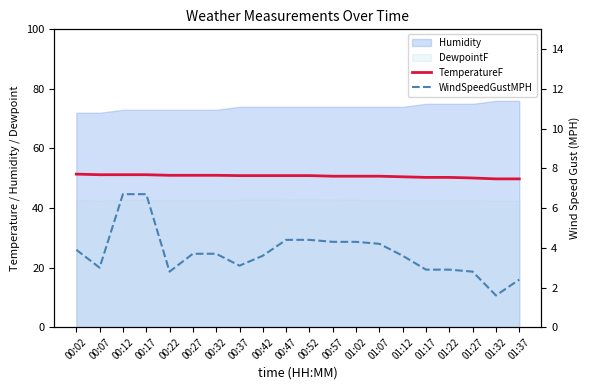

What position from the right is 01:37?

1